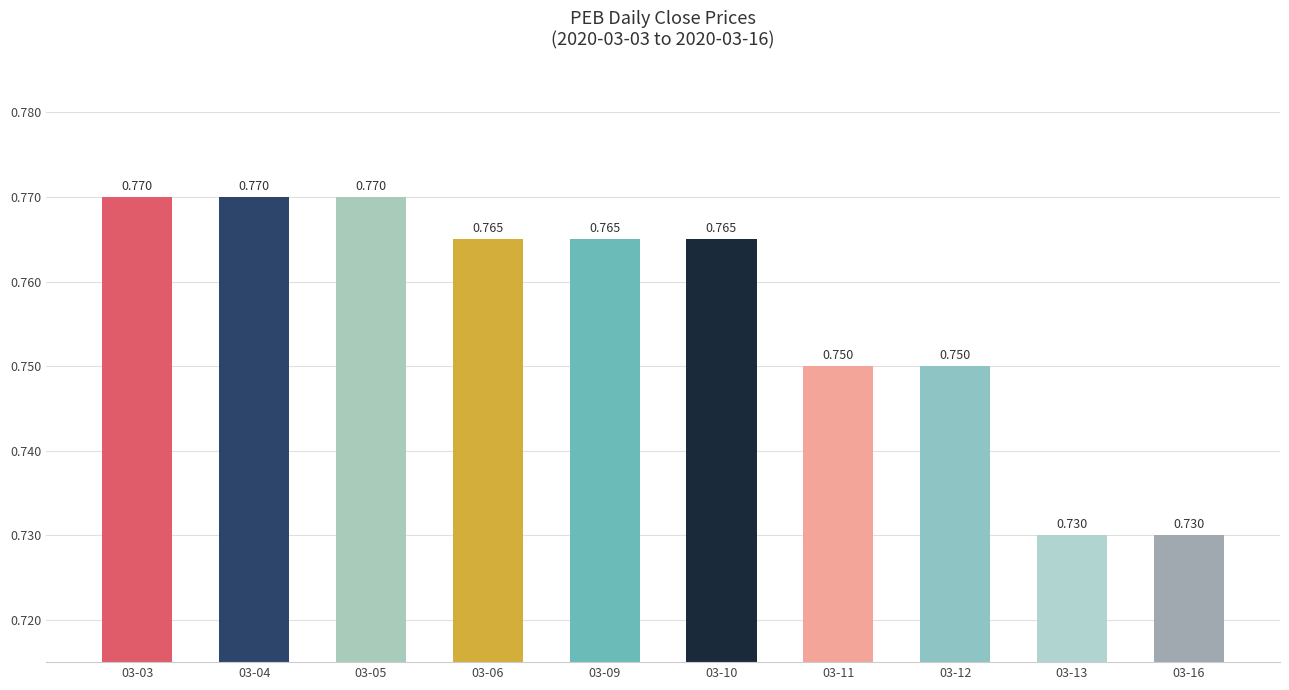

What is the sum of all values?

7.6